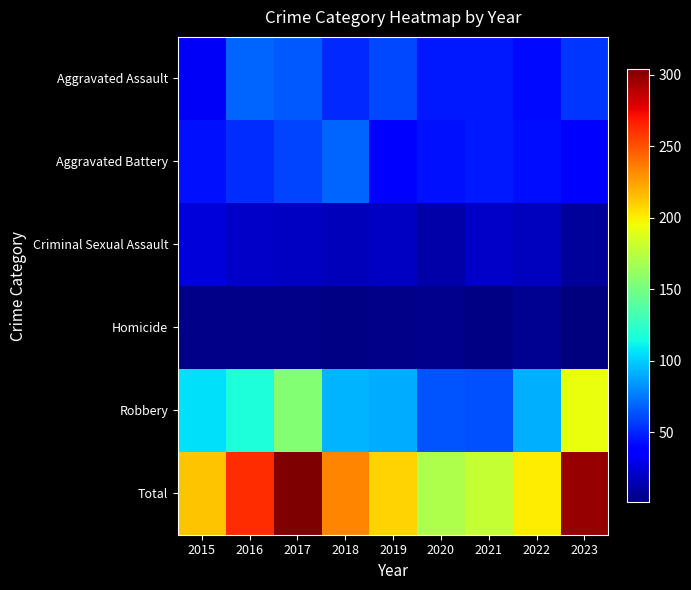

At which category is the sum across all series the highest?

2017